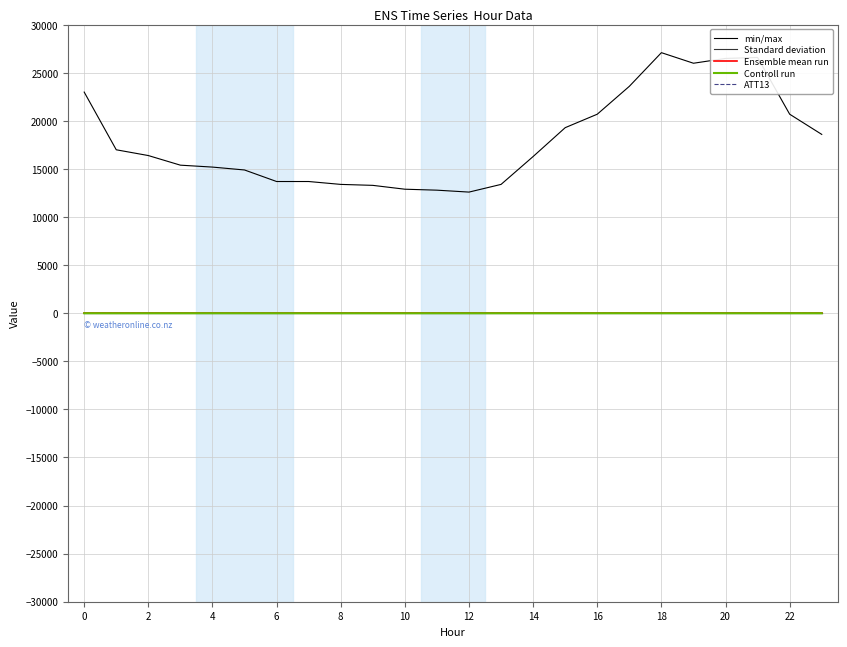

Does the chart display data point markers on the line(s)?

No